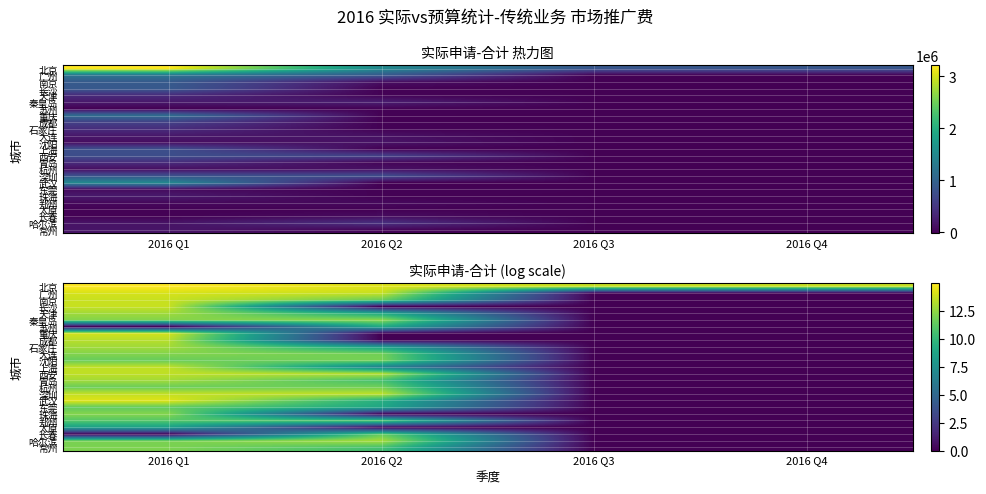

Where is 成都 nearest to the value 6?

2016 Q2